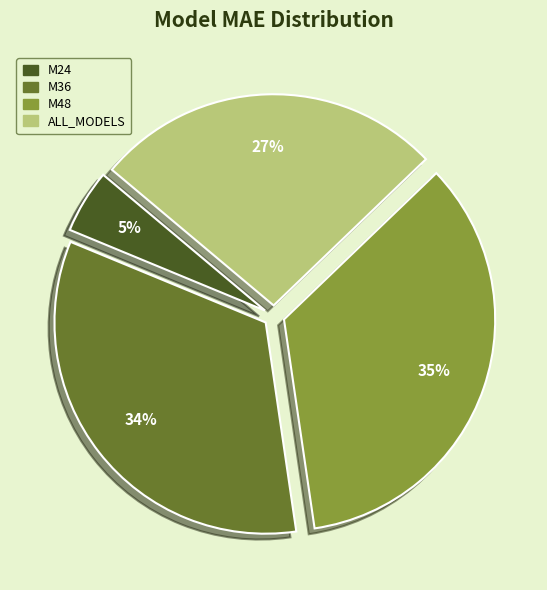

To the nearest percent, what is the difference between the largest and smallest slice percentages?

30%